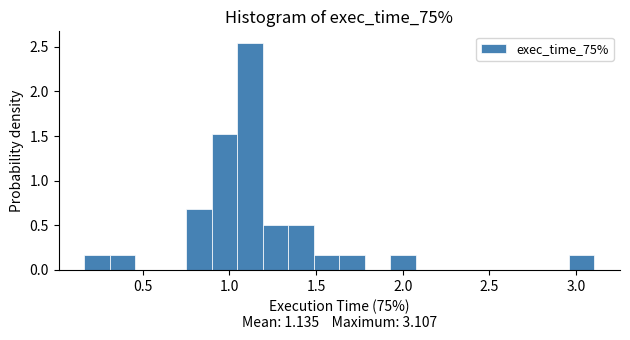

Around what value on the x-axis is the tallest bar? Give the approximate position of its centre, as read against the axis.

1.10